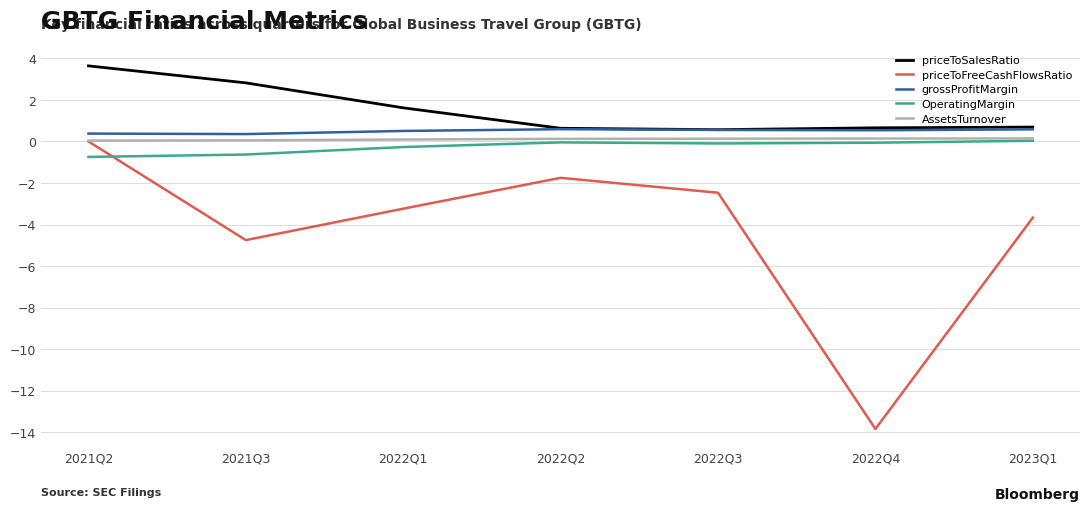

Which series has the largest total across all categories?

priceToSalesRatio